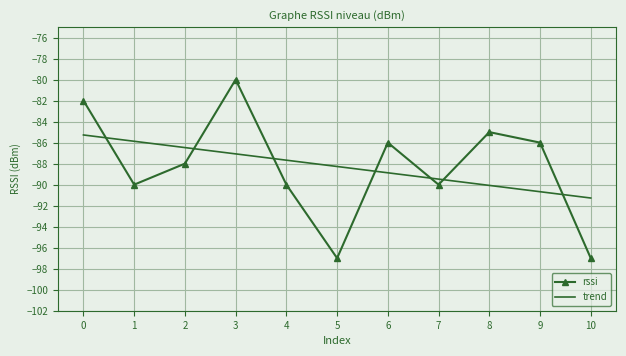

List the labels in order of trend value, largest first.

0, 1, 2, 3, 4, 5, 6, 7, 8, 9, 10